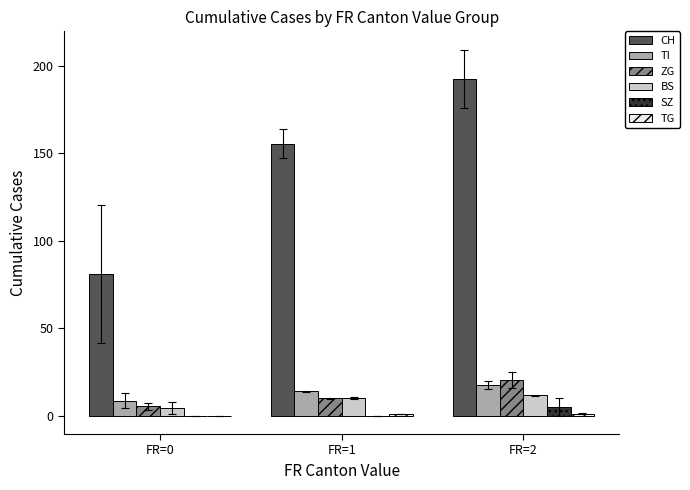

Which series changed the most between FR=0 and FR=2?

CH